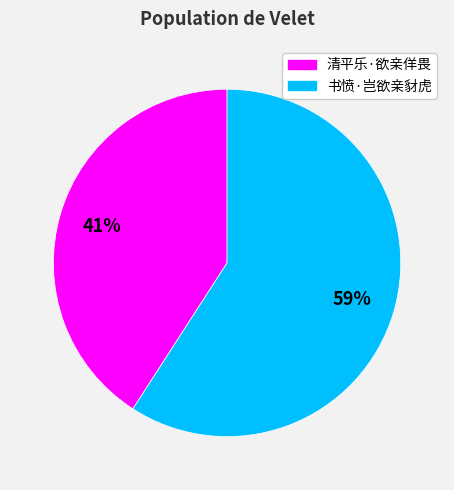

To the nearest percent, what is the combined percentage of 清平乐·欲亲佯畏 and 书愤·岂欲亲豺虎?

100%